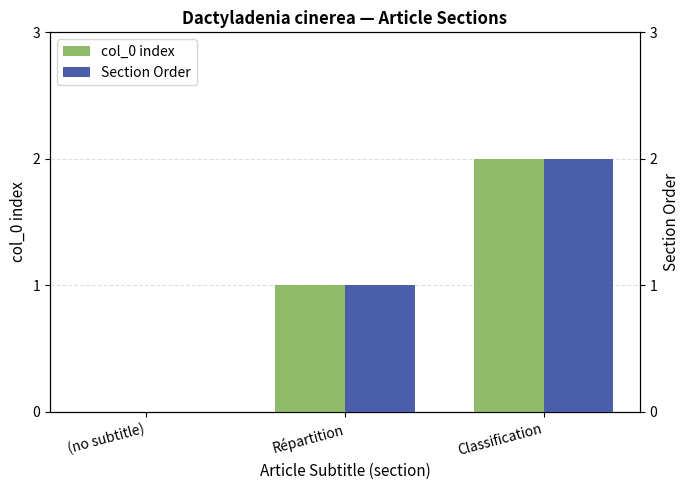

Where is Section Order nearest to the value 1?

Répartition